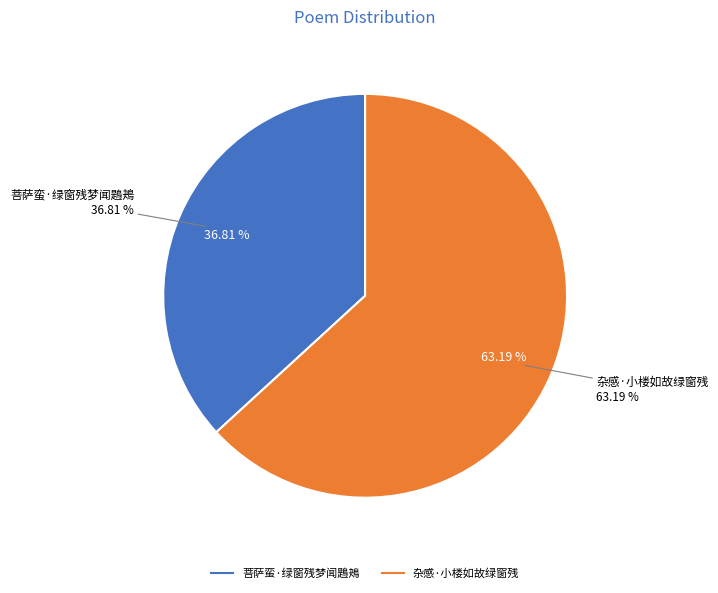

To the nearest percent, what is the difference between the largest and smallest slice percentages?

26%